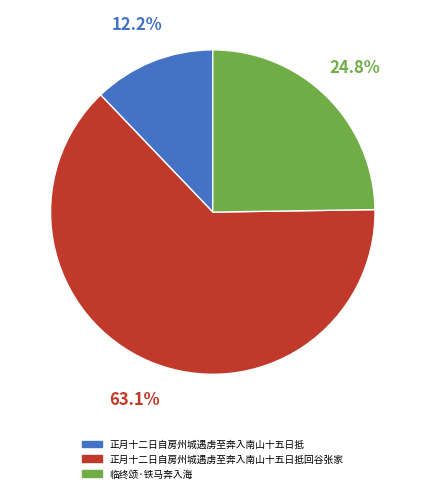

How many slices are in this pie chart?

3